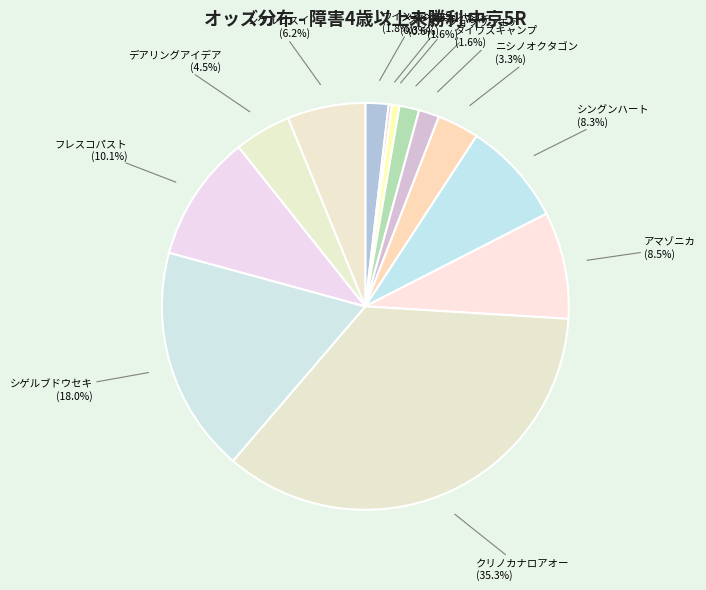

Is there a majority slice in this chart?

No